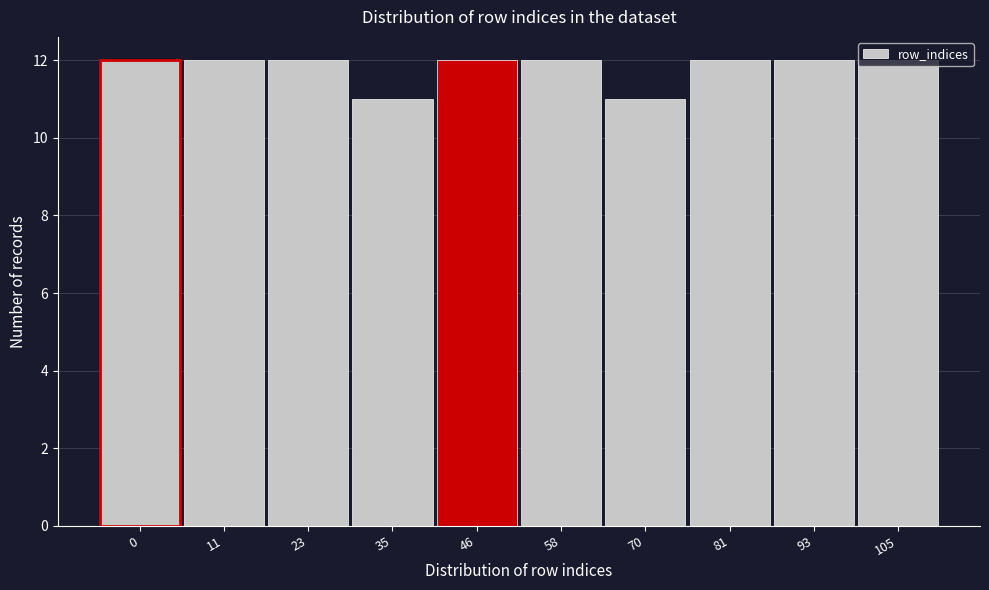

Between 58 and 70, which is larger?

58